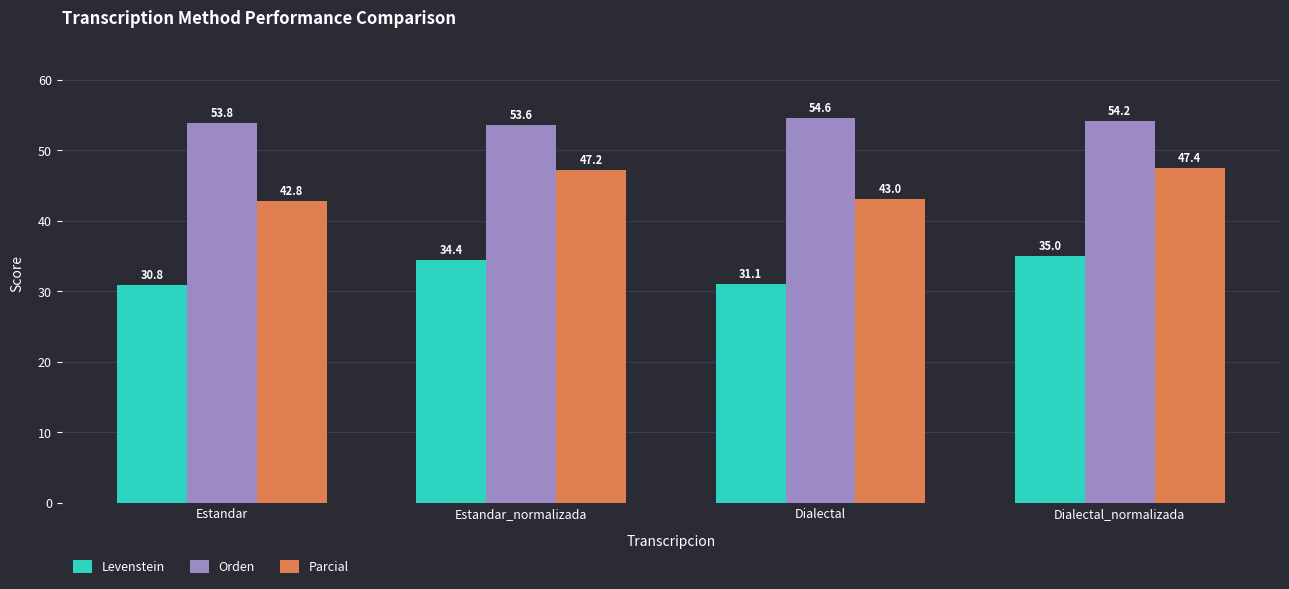

What is the sum of all Orden values?

216.1